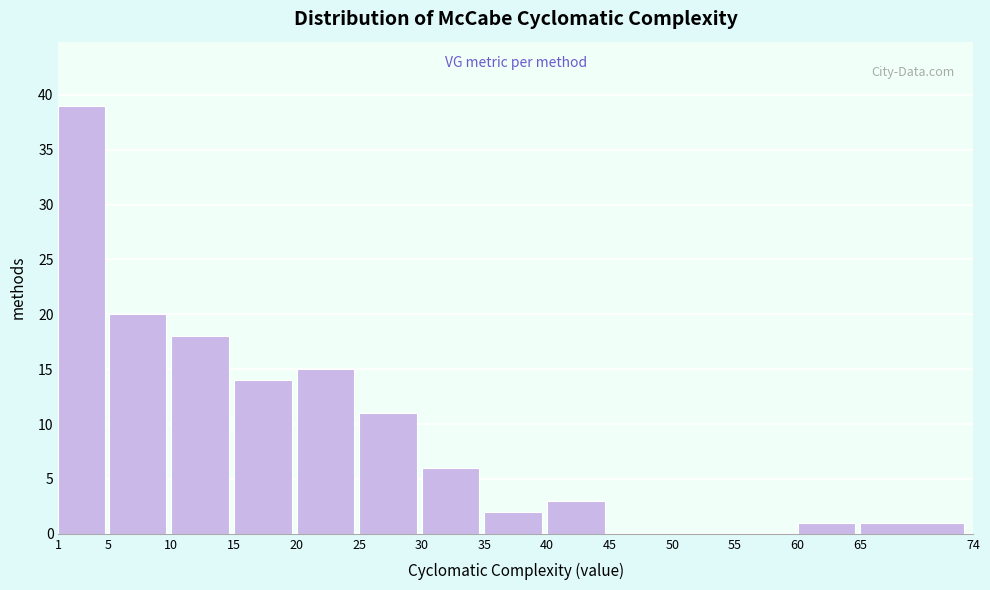

Reading left to right, list every bar in this chart as the range it spans on the x-axis followed by its height. The values are not printed on the chart, so give them approximately, as read against the axis.

1 to 5: 39
5 to 10: 20
10 to 15: 18
15 to 20: 14
20 to 25: 15
25 to 30: 11
30 to 35: 6
35 to 40: 2
40 to 45: 3
45 to 50: 0
50 to 55: 0
55 to 60: 0
60 to 65: 1
65 to 74: 1